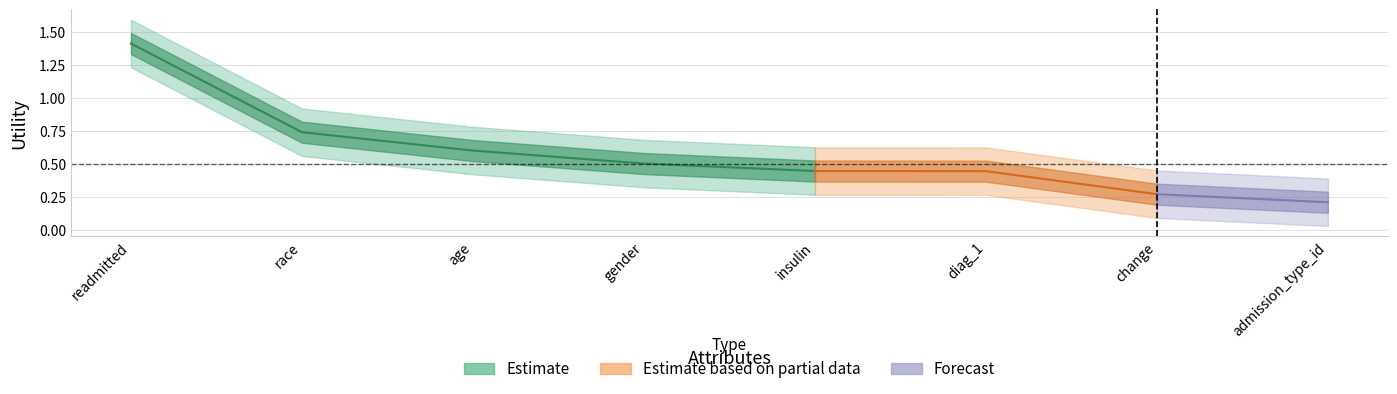

What is the value of the 4th point from the left?

0.5